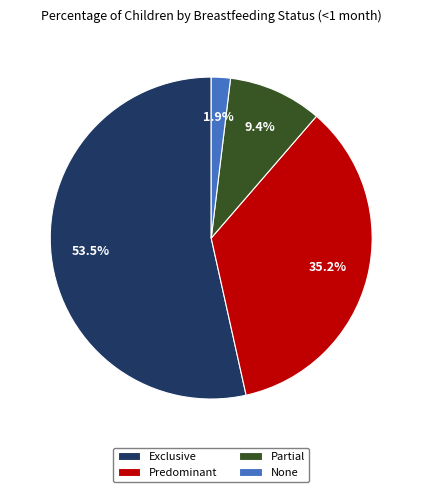

What is the majority slice?

Exclusive